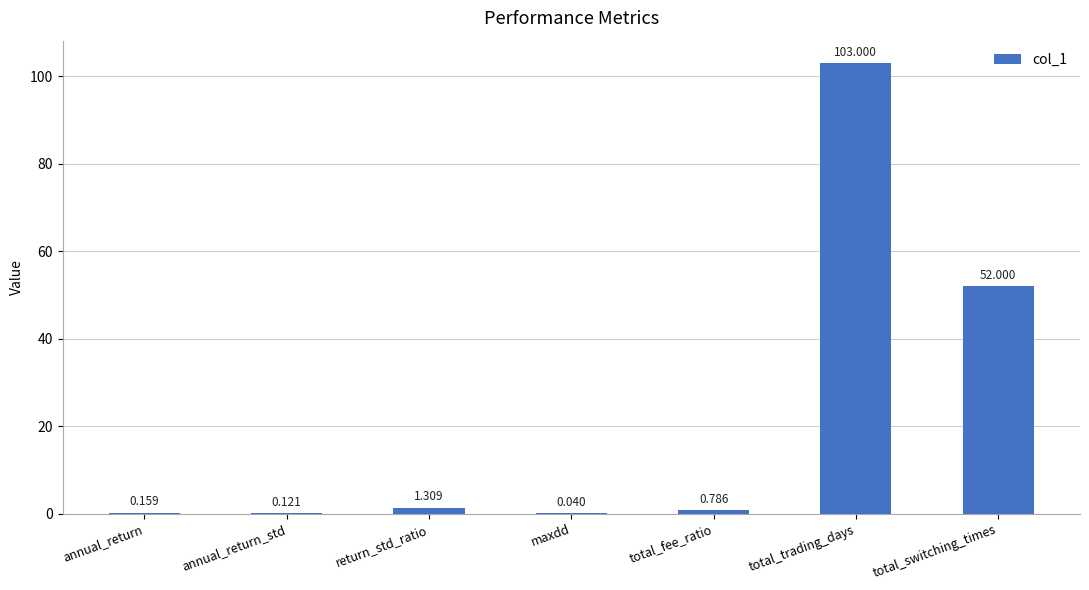

At which label is the value closest to 51?

total_switching_times